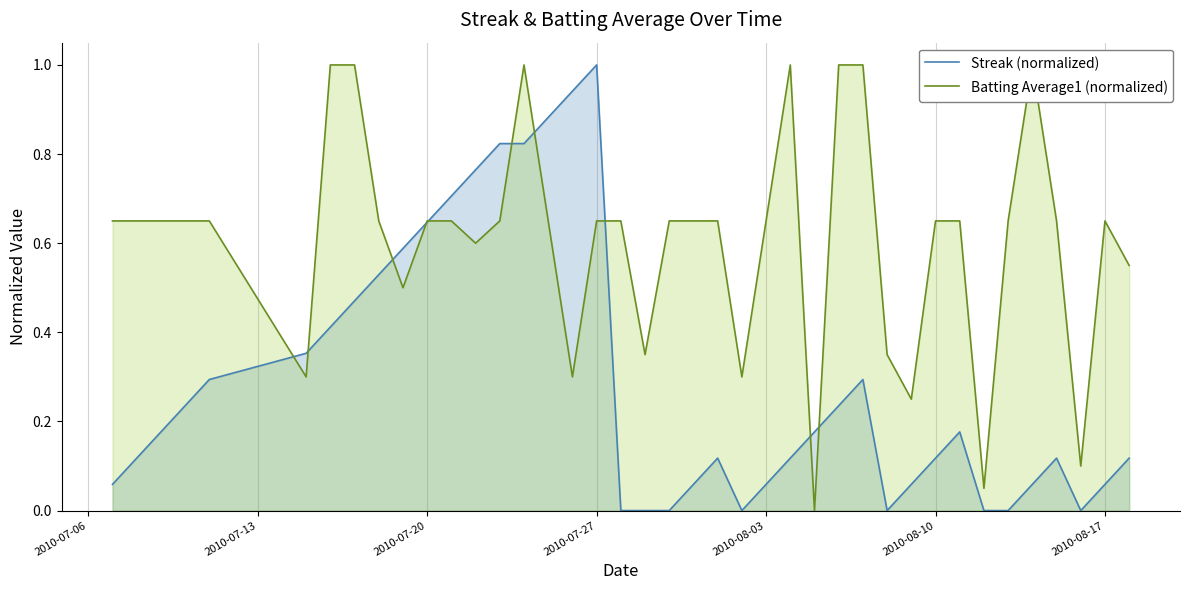

What is the highest value of the Streak (normalized) series?

1.0